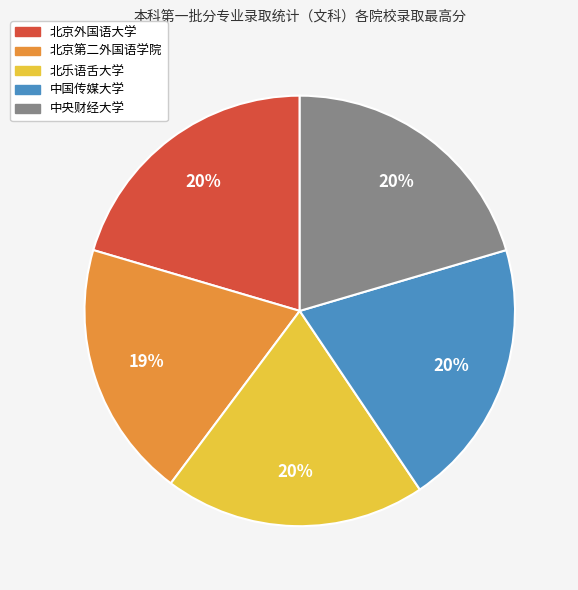

The 北京第二外国语学院 slice represents 29% of the pie. True or false?

False